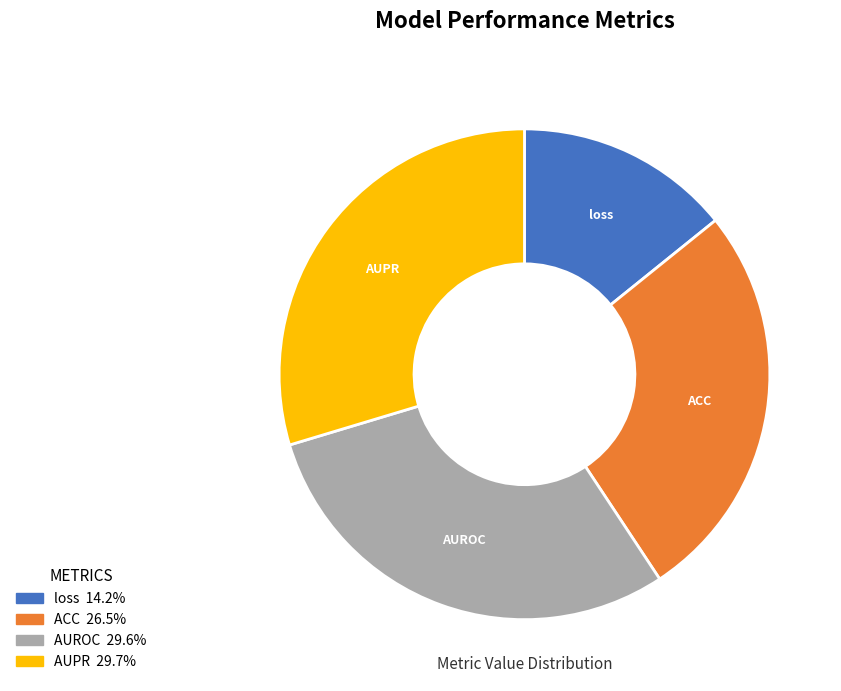

Count the number of slices in the pie.

4